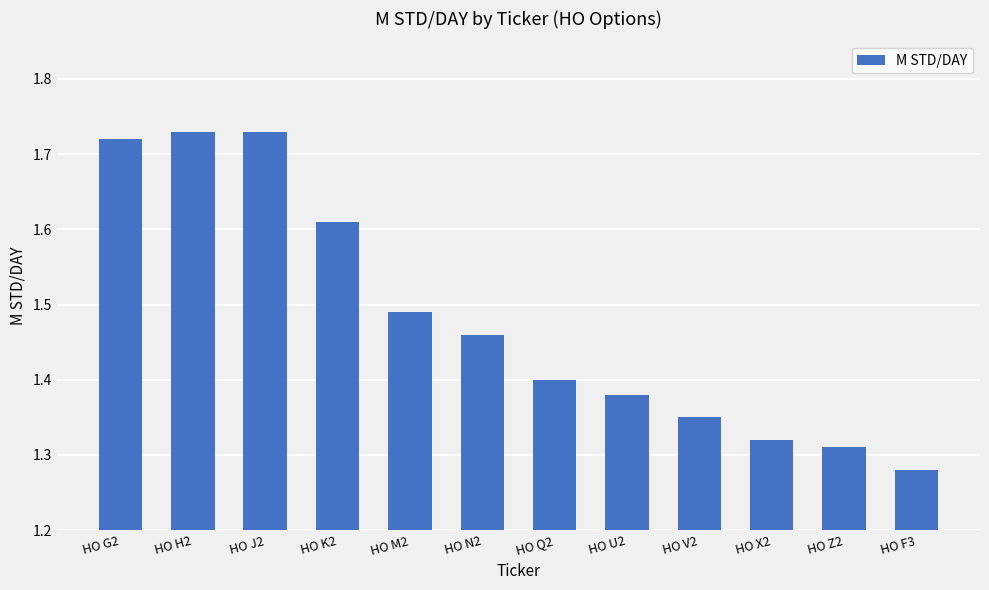

Where is the data nearest to the value 1?

HO F3